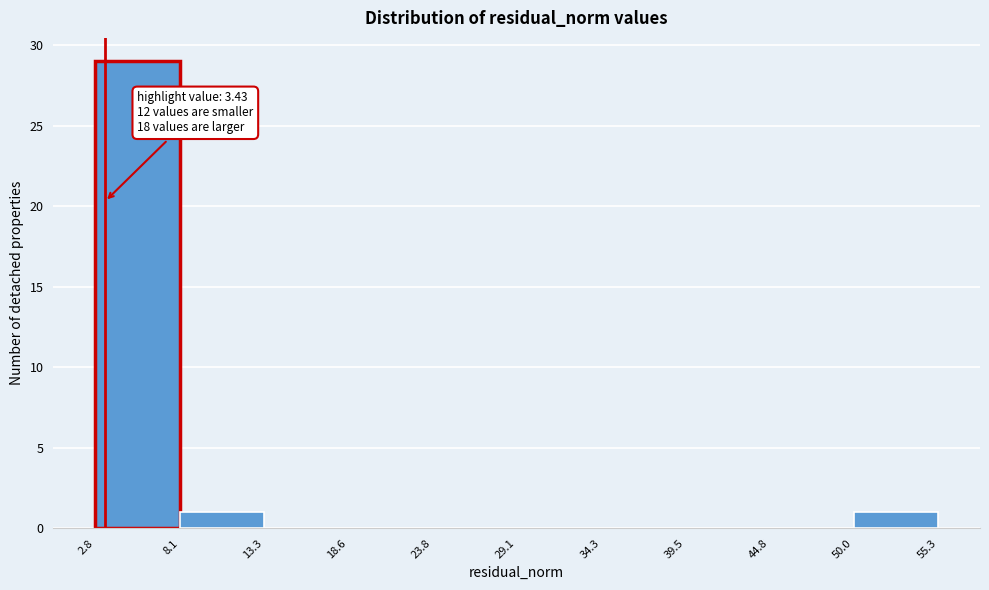

Which range on the x-axis has the tallest bar?

2.8 to 8.1